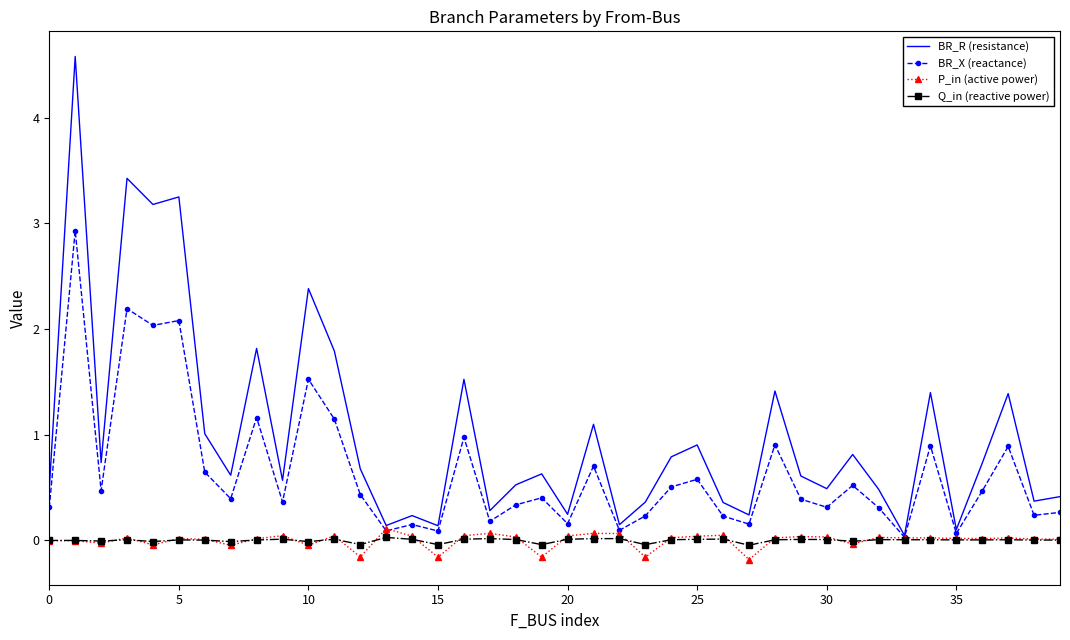

Which series has the widest spread of values?

BR_R (resistance)